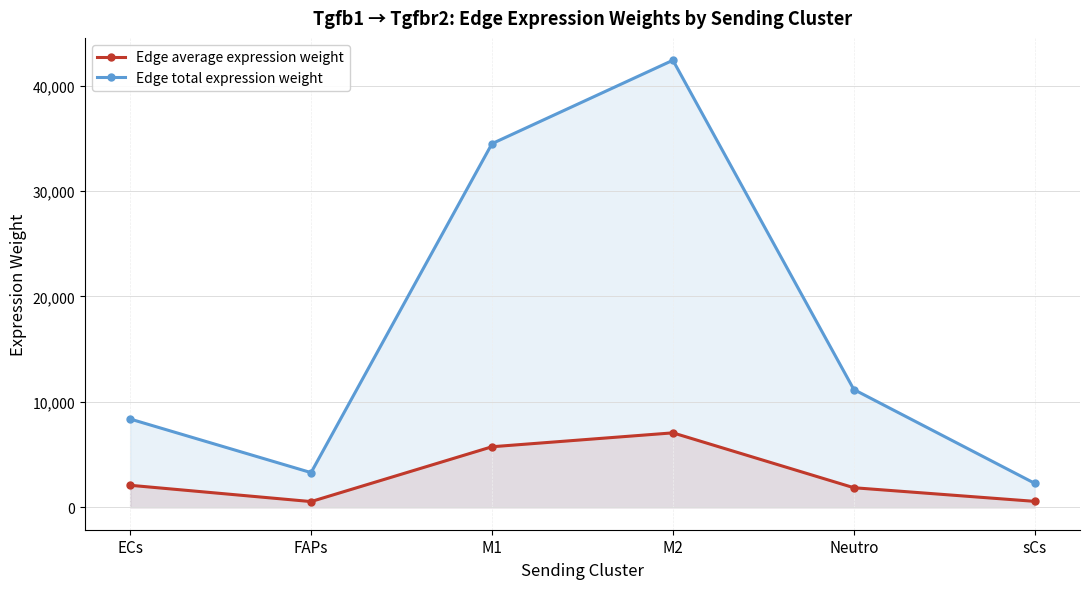

At which category is the sum across all series the highest?

M2